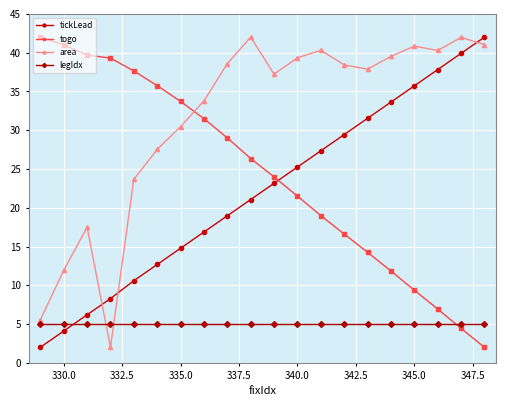

Does the chart have visible grid lines?

Yes